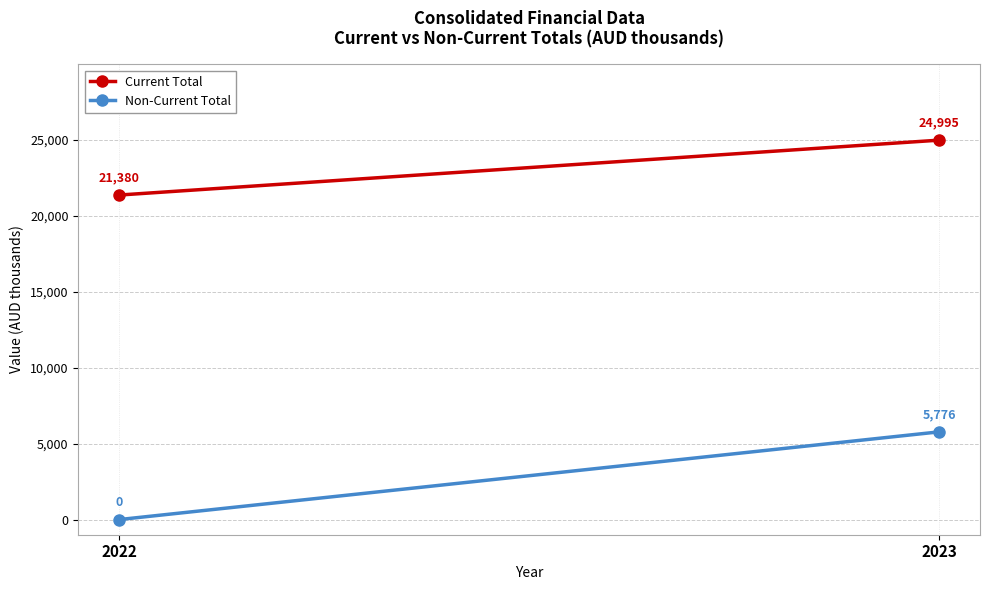

Which series changed the most between 2022 and 2023?

Non-Current Total